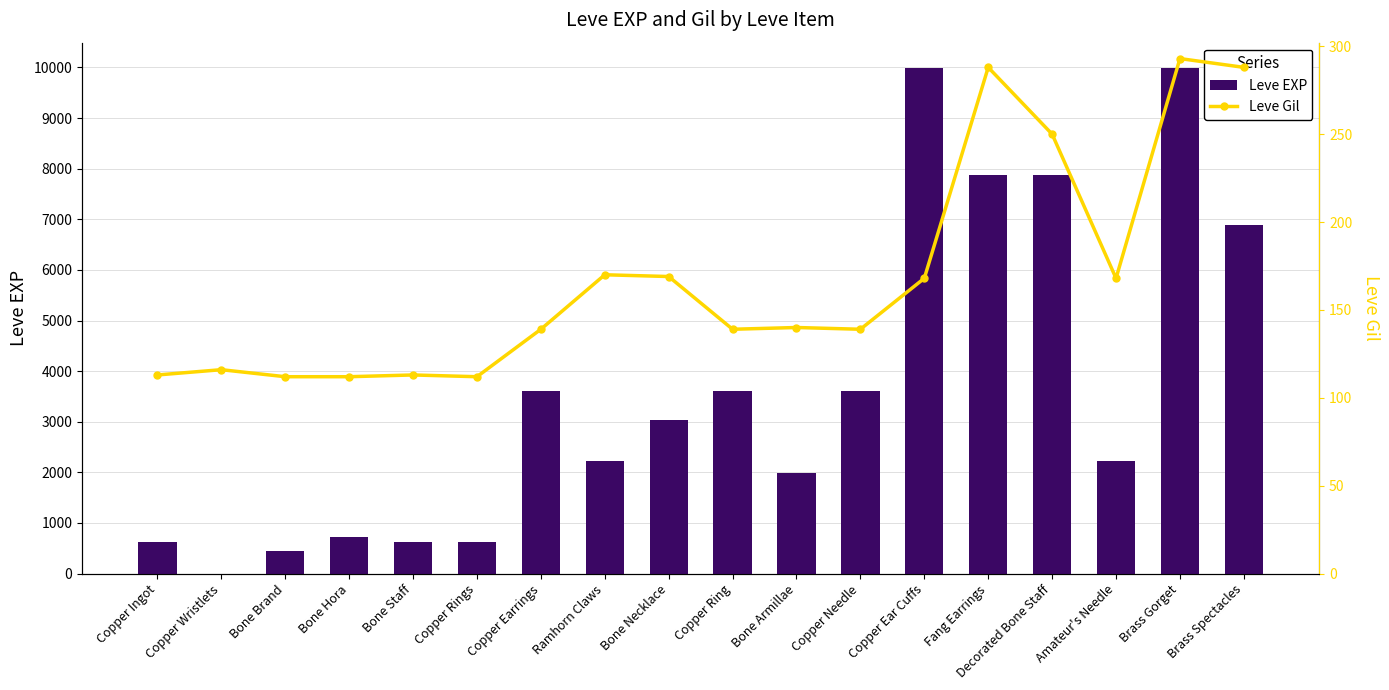

The value of Leve EXP at Decorated Bone Staff is 7880. True or false?

True